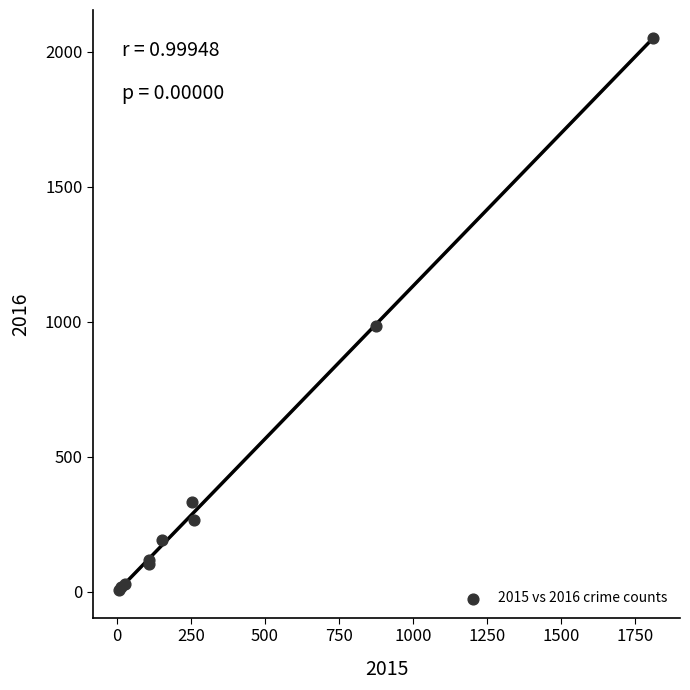

What Y value in the scatter plot is closest to 1030?

984